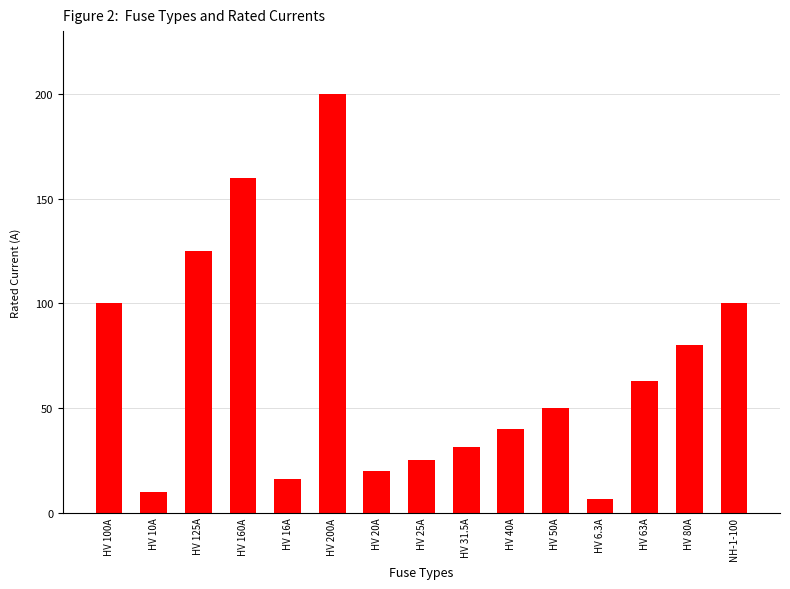

Reading left to right, list all the values displayed in this chart.

HV 100A=100.0	HV 10A=10.0	HV 125A=125.0	HV 160A=160.0	HV 16A=16.0	HV 200A=200.0	HV 20A=20.0	HV 25A=25.0	HV 31.5A=31.5	HV 40A=40.0	HV 50A=50.0	HV 6.3A=6.3	HV 63A=63.0	HV 80A=80.0	NH-1-100=100.0